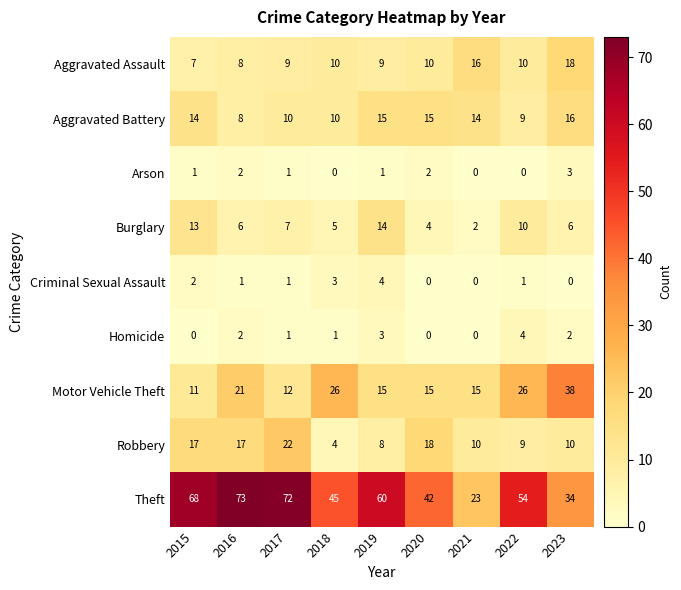

How many values in the Criminal Sexual Assault series are below 1?

3